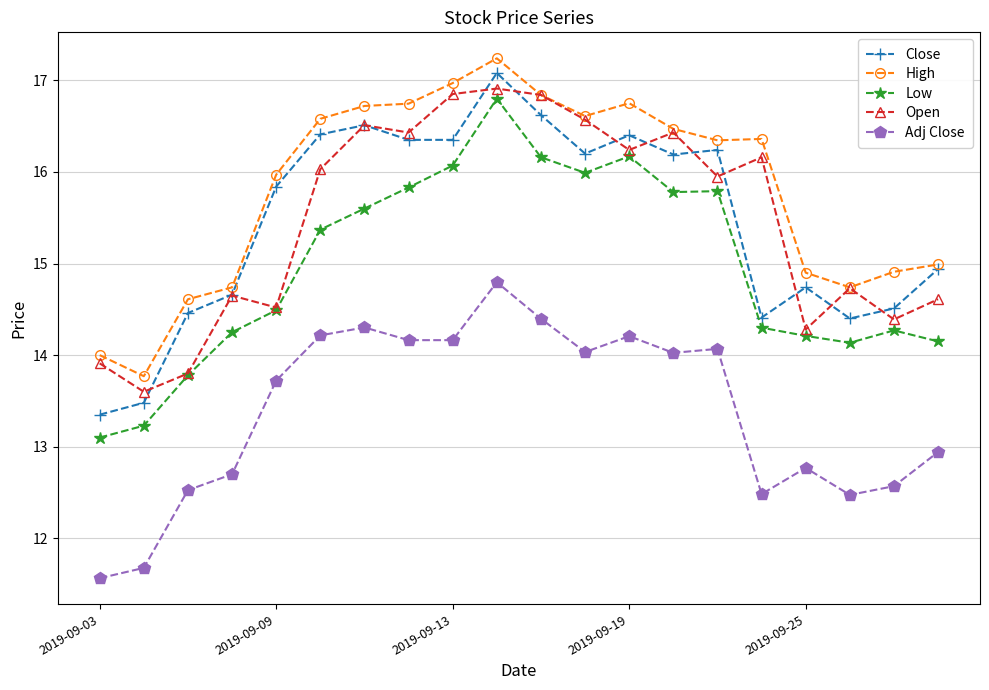

At how many categories does at least one series exceed 12?

20